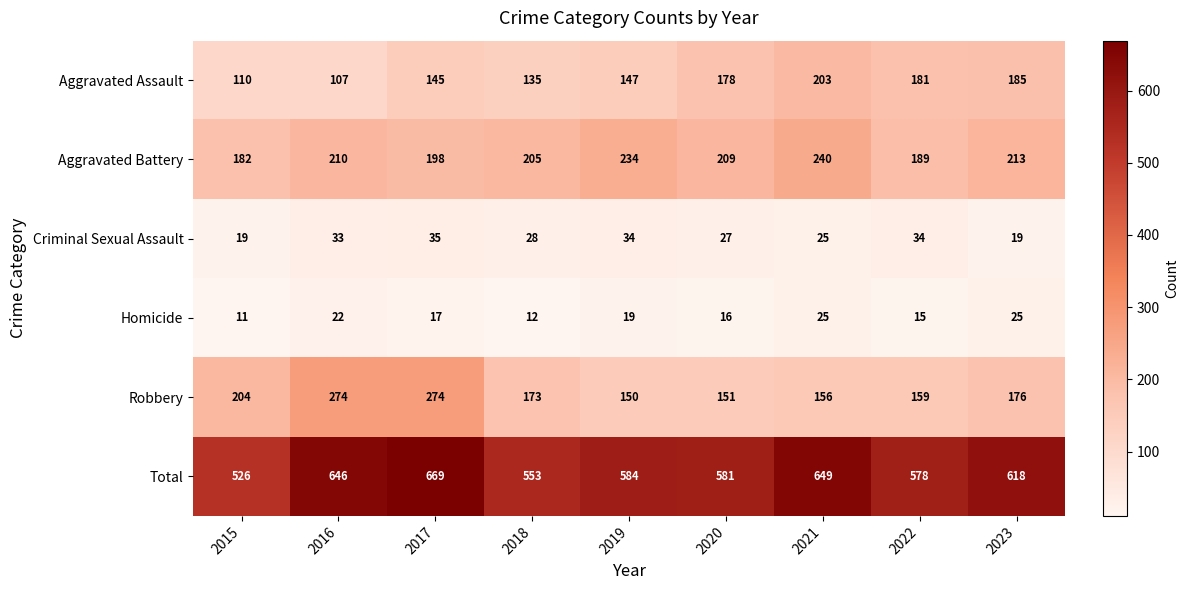

Which category has the highest value across all series?

2017